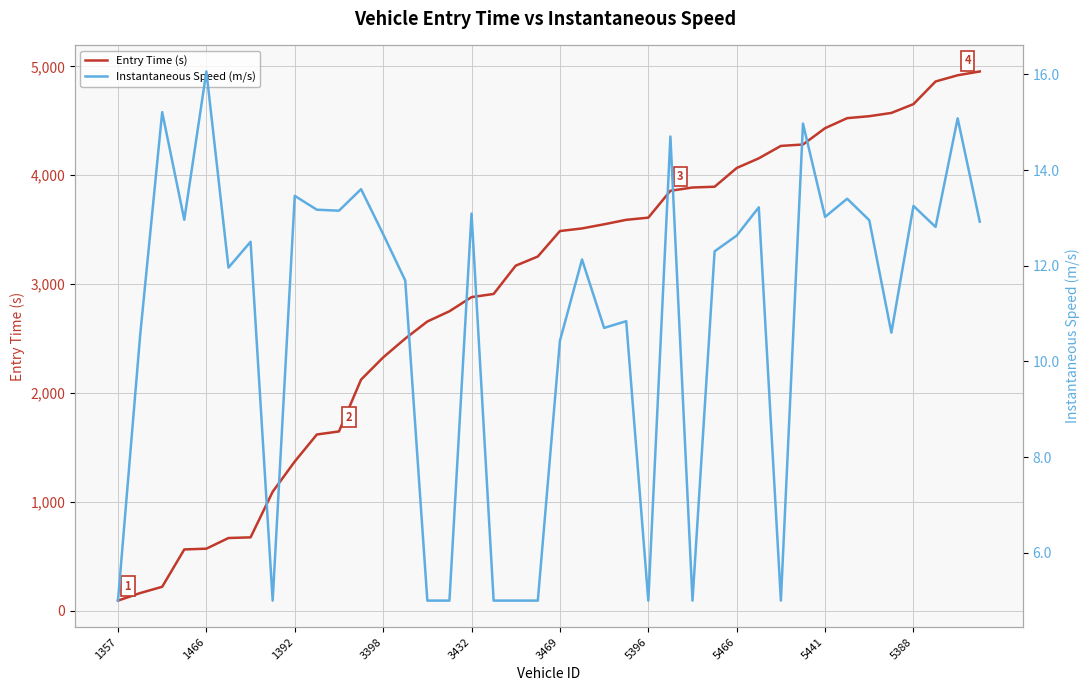

What is the total value across all series at 26?

3892.0